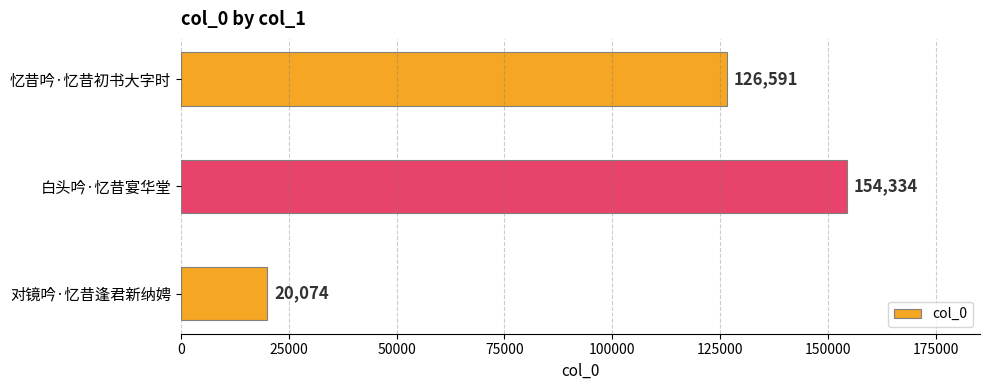

How many values are below 126591?

1